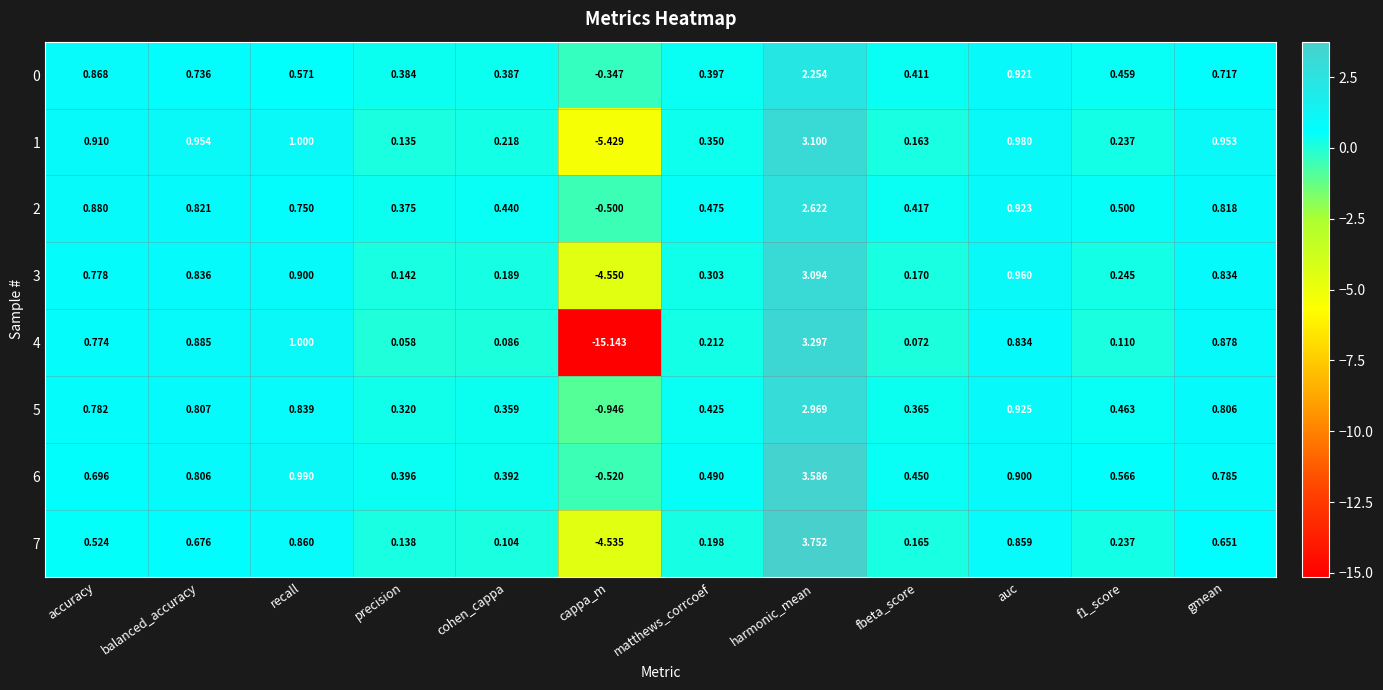

At which label does 0 reach its peak?

harmonic_mean